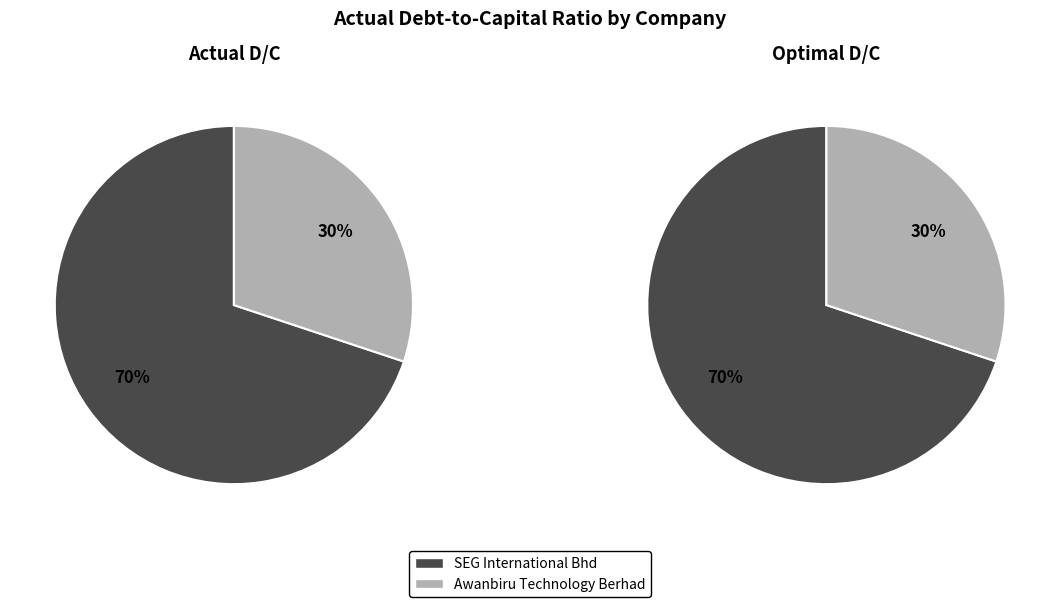

True or false: SEG International Bhd accounts for 70% of the total.

True